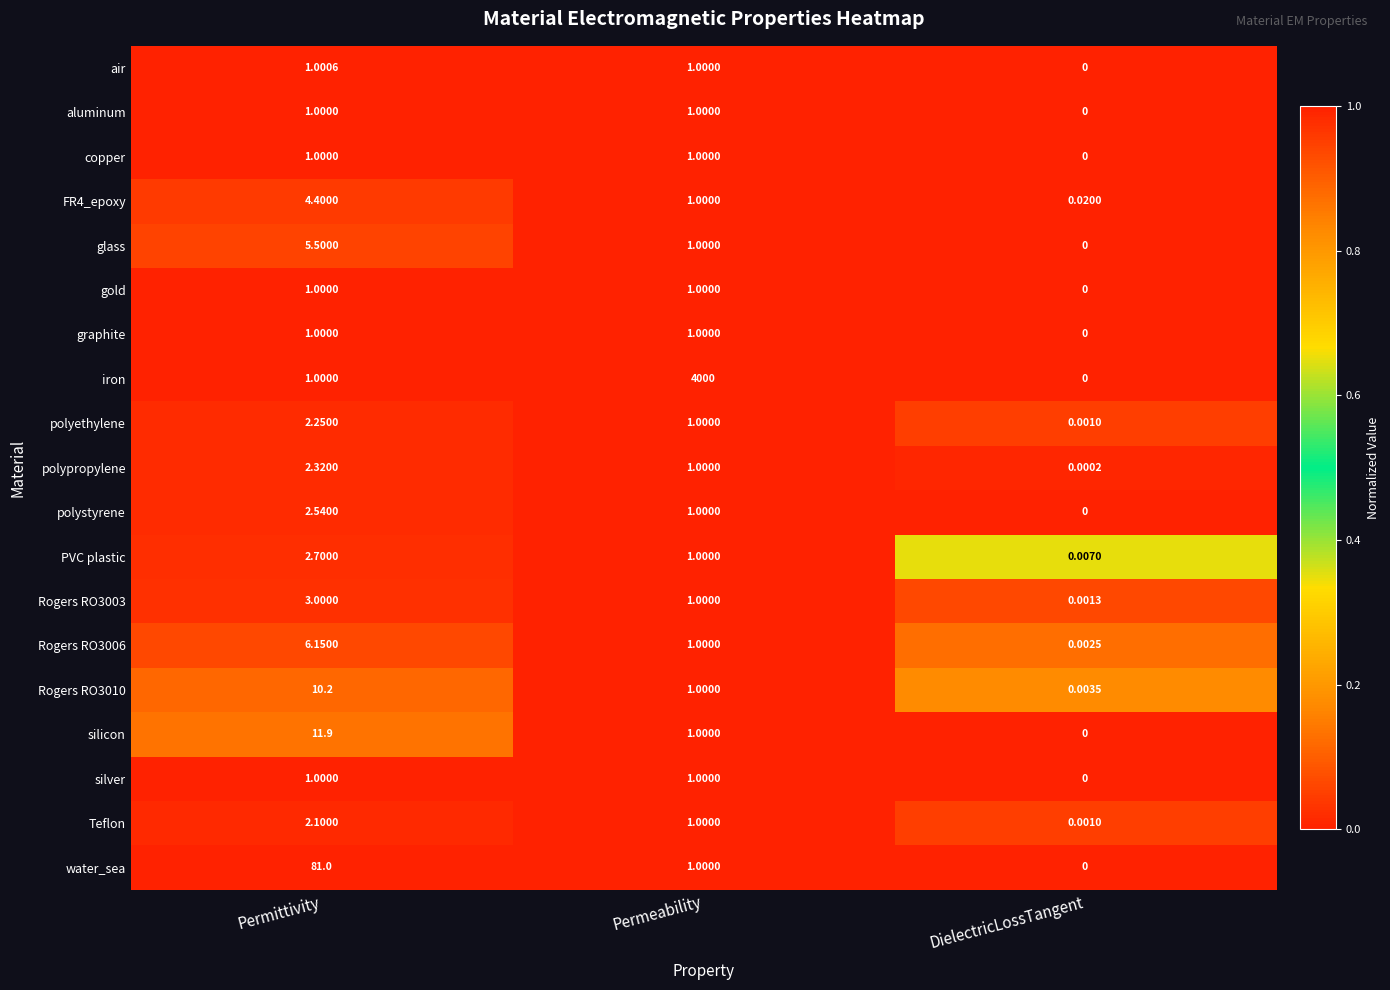

Which category has the highest value across all series?

Permeability